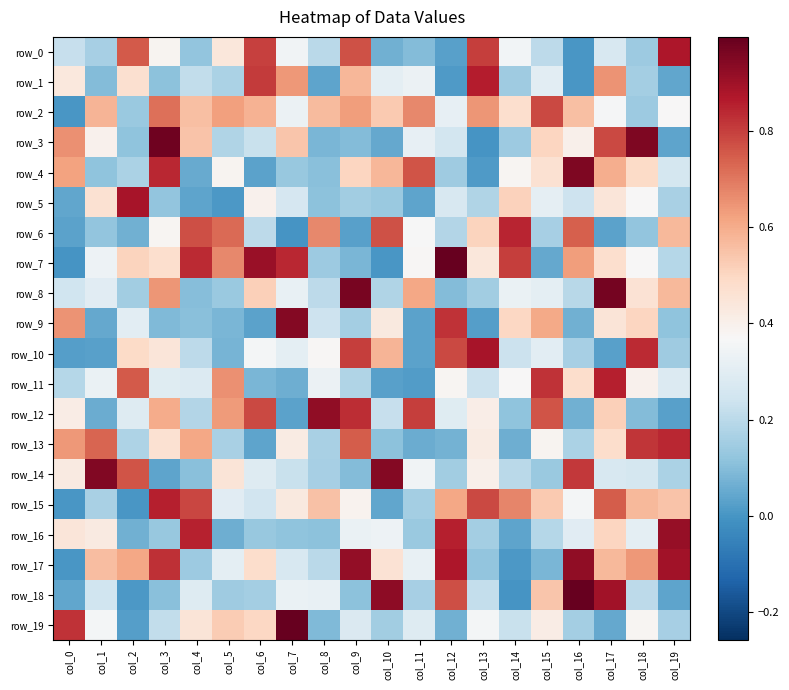

Reading left to right, transcribe all the data shown in this chart.

row_0: 0.2	0.2	0.8	0.4	0.1	0.4	0.8	0.3	0.2	0.8	0.1	0.1	0.0	0.8	0.4	0.2	0.0	0.3	0.1	0.9
row_1: 0.4	0.1	0.5	0.1	0.2	0.2	0.8	0.6	0.0	0.6	0.3	0.3	0.0	0.9	0.1	0.3	0.0	0.7	0.2	0.0
row_2: 0.0	0.6	0.1	0.7	0.6	0.6	0.6	0.3	0.6	0.6	0.5	0.7	0.3	0.6	0.5	0.8	0.6	0.4	0.1	0.4
row_3: 0.7	0.4	0.1	1.0	0.5	0.2	0.2	0.5	0.1	0.1	0.0	0.3	0.3	0.0	0.1	0.5	0.4	0.8	1.0	0.0
row_4: 0.6	0.1	0.2	0.8	0.1	0.4	0.0	0.1	0.1	0.5	0.6	0.8	0.1	0.0	0.4	0.5	1.0	0.6	0.5	0.3
row_5: 0.0	0.5	0.9	0.1	0.0	0.0	0.4	0.3	0.1	0.2	0.1	0.0	0.3	0.2	0.5	0.3	0.2	0.4	0.4	0.2
row_6: 0.0	0.1	0.1	0.4	0.8	0.7	0.2	0.0	0.7	0.0	0.8	0.4	0.2	0.5	0.8	0.2	0.7	0.0	0.1	0.6
row_7: 0.0	0.3	0.5	0.5	0.8	0.7	0.9	0.8	0.1	0.1	0.0	0.4	1.0	0.4	0.8	0.0	0.6	0.5	0.4	0.2
row_8: 0.2	0.3	0.2	0.6	0.1	0.1	0.5	0.3	0.2	1.0	0.2	0.6	0.1	0.1	0.3	0.3	0.2	1.0	0.5	0.6
row_9: 0.6	0.1	0.3	0.1	0.1	0.1	0.0	0.9	0.2	0.2	0.4	0.0	0.8	0.0	0.5	0.6	0.1	0.4	0.5	0.1
row_10: 0.0	0.0	0.5	0.4	0.2	0.1	0.4	0.3	0.4	0.8	0.6	0.0	0.8	0.9	0.2	0.3	0.2	0.0	0.8	0.1
row_11: 0.2	0.3	0.8	0.3	0.3	0.7	0.1	0.1	0.3	0.2	0.0	0.0	0.4	0.2	0.4	0.8	0.5	0.9	0.4	0.3
row_12: 0.4	0.1	0.3	0.6	0.2	0.6	0.8	0.0	0.9	0.8	0.2	0.8	0.3	0.4	0.1	0.8	0.1	0.5	0.1	0.0
row_13: 0.6	0.7	0.2	0.5	0.6	0.2	0.0	0.4	0.2	0.7	0.1	0.1	0.1	0.4	0.1	0.4	0.2	0.5	0.8	0.8
row_14: 0.4	0.9	0.8	0.0	0.1	0.4	0.3	0.2	0.2	0.1	0.9	0.3	0.2	0.4	0.2	0.1	0.8	0.3	0.3	0.2
row_15: 0.0	0.2	0.0	0.9	0.8	0.3	0.2	0.4	0.6	0.4	0.0	0.2	0.6	0.8	0.7	0.5	0.4	0.7	0.6	0.5
row_16: 0.4	0.4	0.1	0.1	0.9	0.1	0.1	0.1	0.1	0.3	0.3	0.1	0.9	0.2	0.0	0.2	0.3	0.5	0.3	0.9
row_17: 0.0	0.6	0.6	0.8	0.1	0.3	0.5	0.3	0.2	0.9	0.5	0.3	0.9	0.1	0.0	0.1	0.9	0.6	0.6	0.9
row_18: 0.0	0.2	0.0	0.1	0.3	0.1	0.2	0.3	0.3	0.1	0.9	0.2	0.8	0.2	0.0	0.5	1.0	0.9	0.2	0.0
row_19: 0.8	0.4	0.0	0.2	0.4	0.5	0.5	1.0	0.1	0.3	0.2	0.3	0.1	0.4	0.2	0.4	0.2	0.0	0.4	0.2